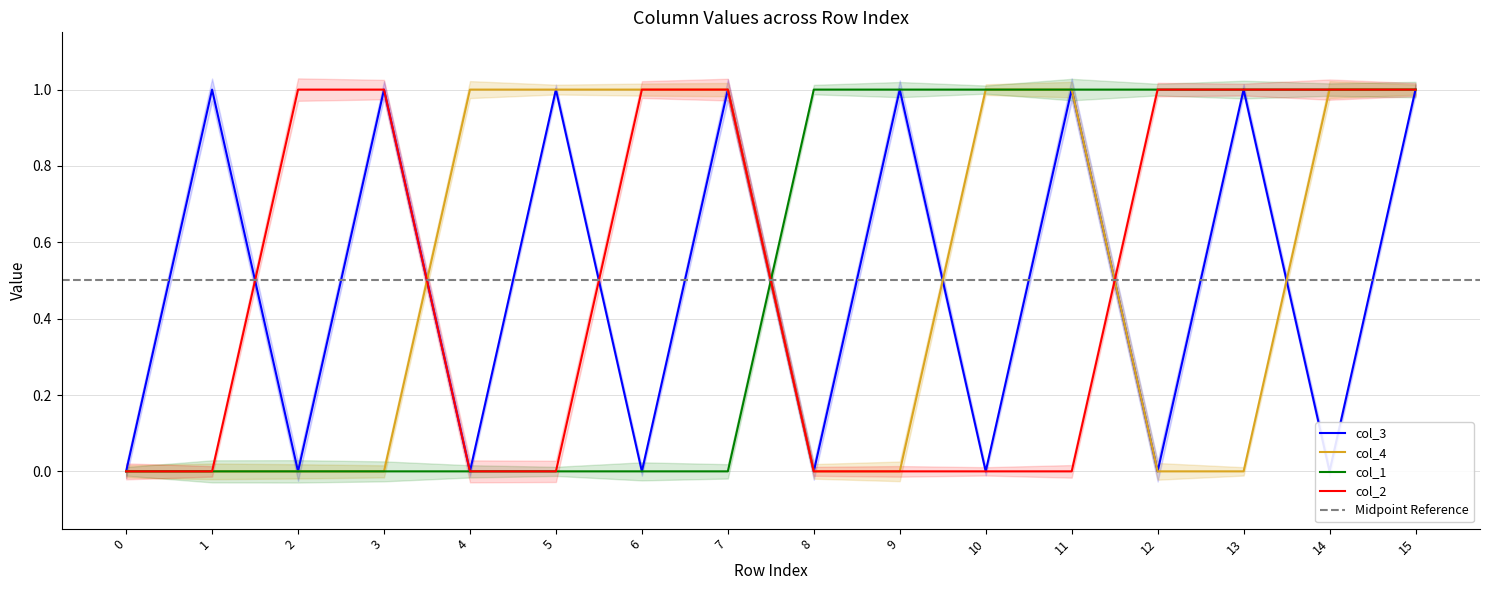

Is it true that col_2 equals 1 at 11?

False